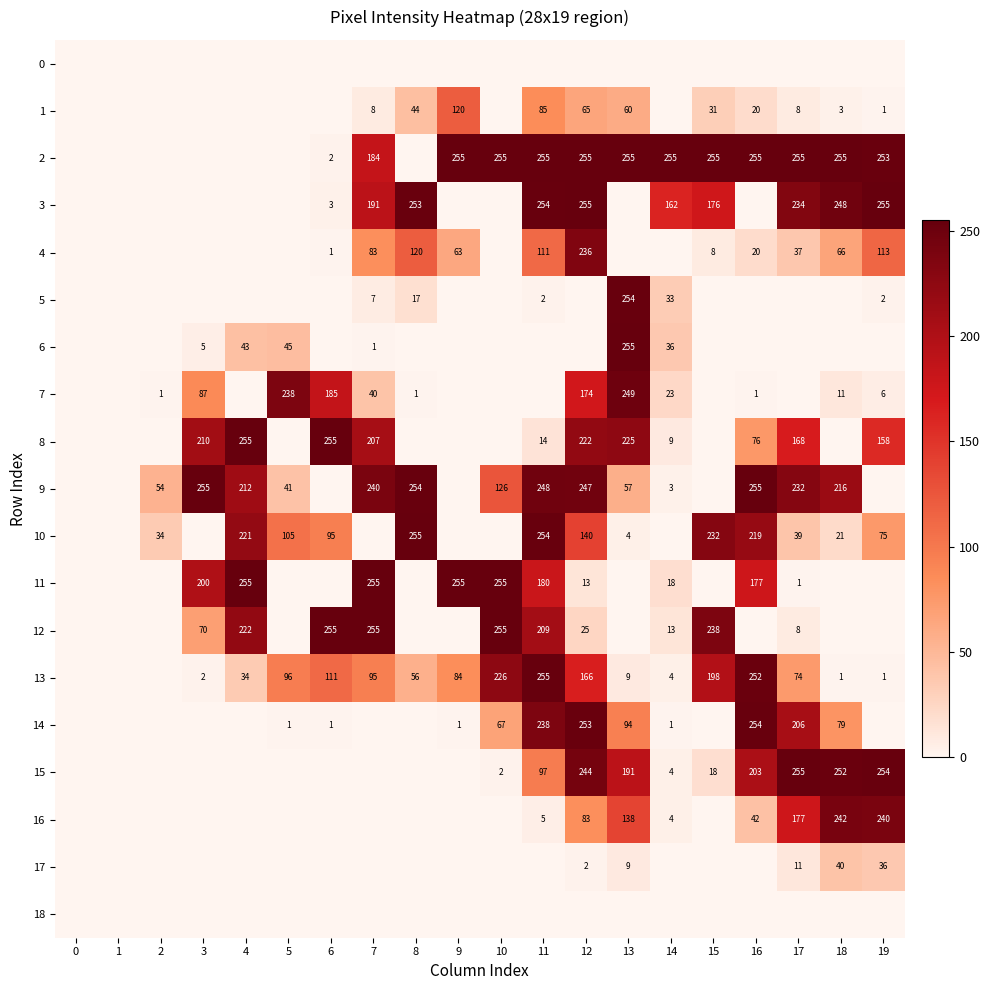

The 15 series shows 58 at 11. True or false?

False